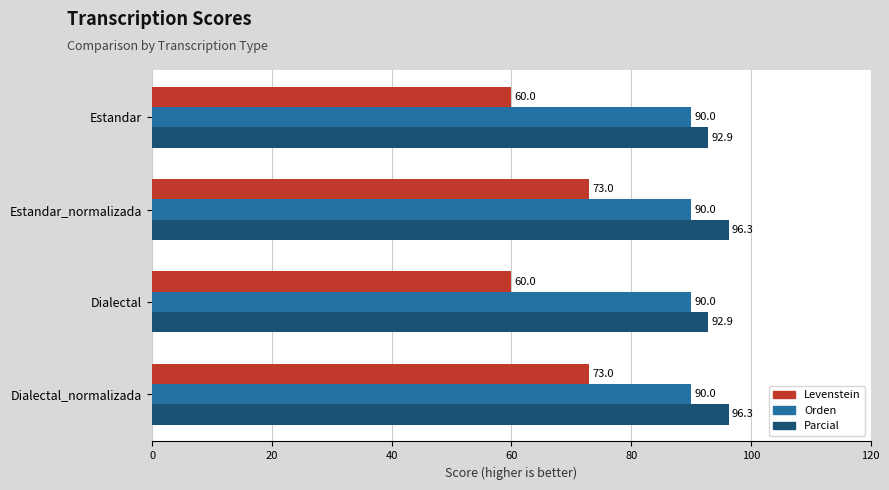

The value of Orden at Dialectal is 31.2. True or false?

False